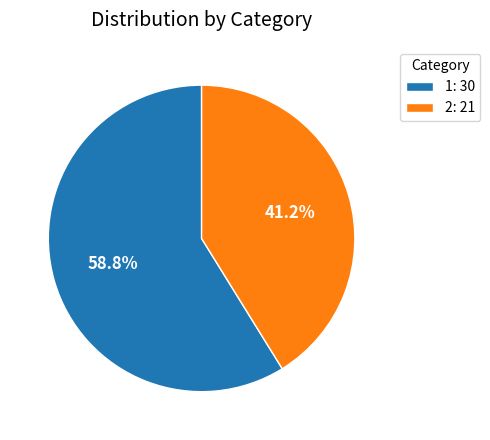

What is the ratio of the value at 2 to the value at 1?

0.7